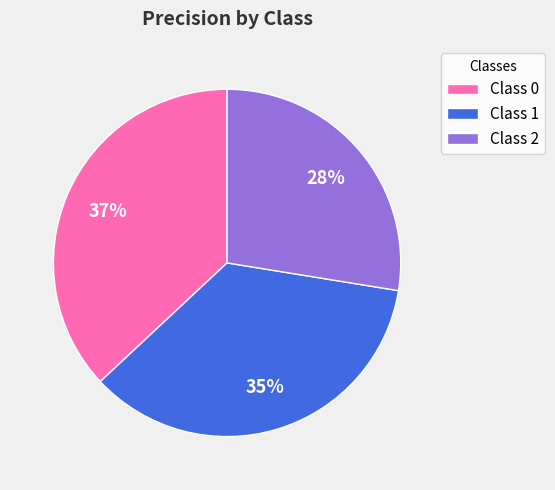

Combined, do Class 1 and Class 0 account for over 50%?

Yes